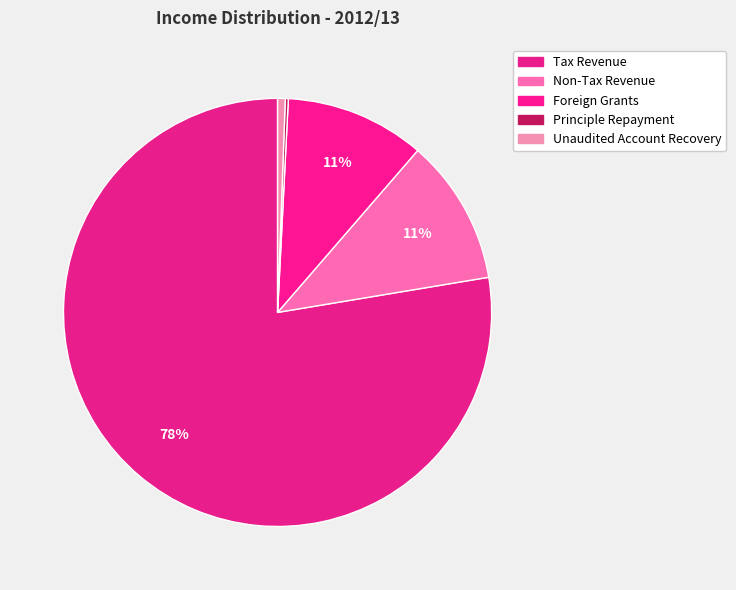

To the nearest percent, what is the difference between the Unaudited Account Recovery and Tax Revenue slice percentages?

77%